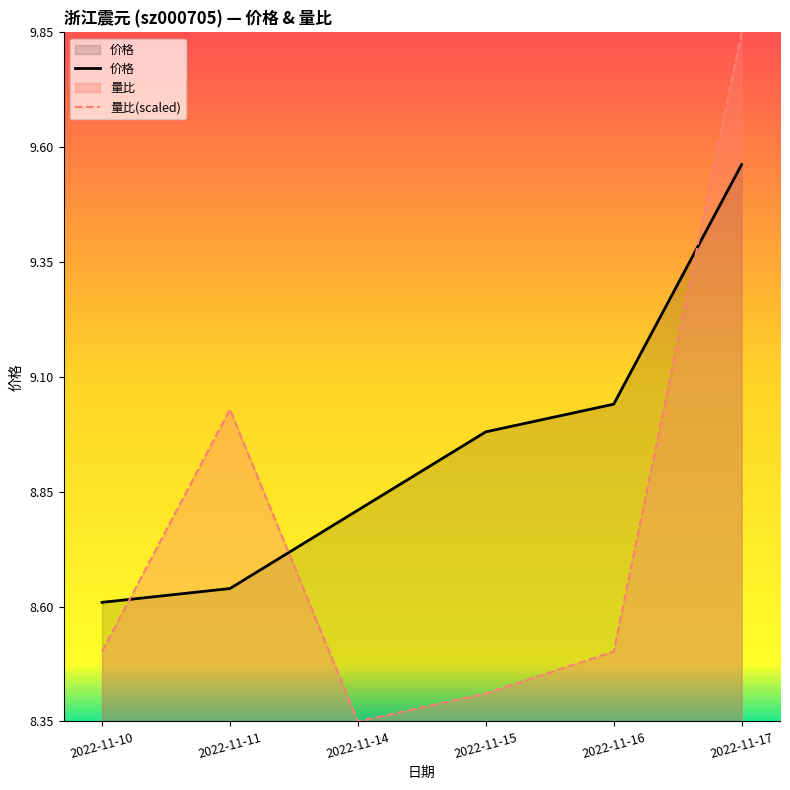

After their last crossing, which series has the higher values: 量比(scaled) or 价格?

量比(scaled)